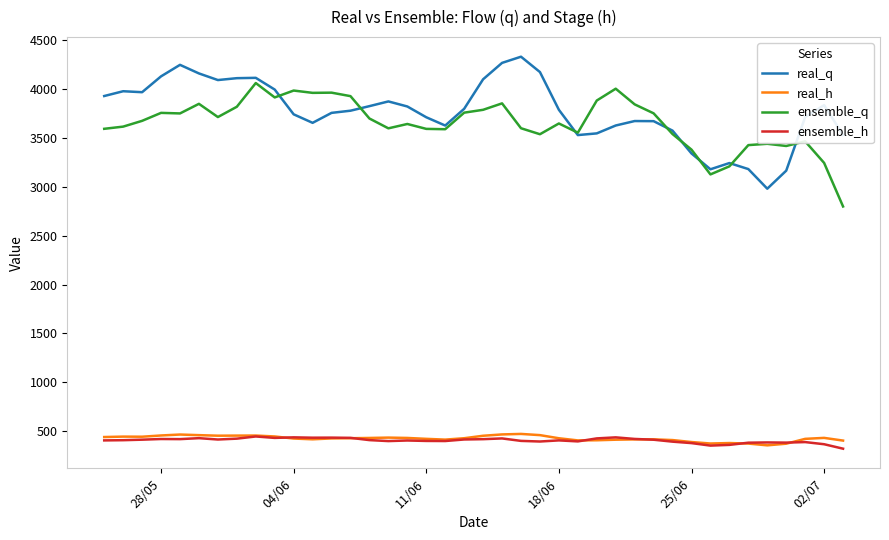

True or false: ensemble_q and ensemble_h cross at least once.

False